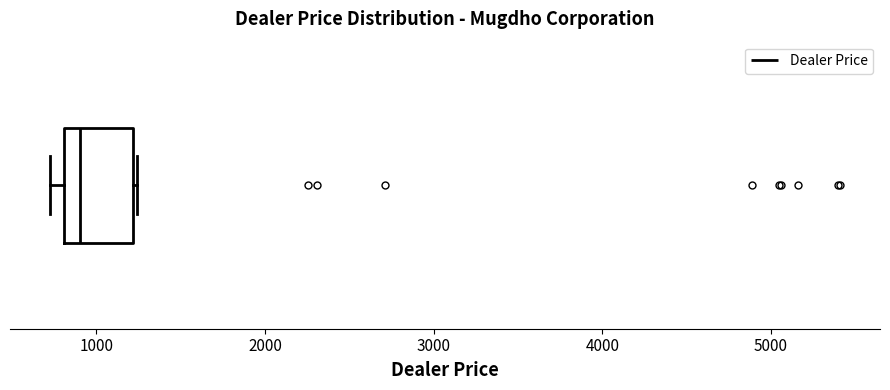

Read this box plot against the x-axis: the position of the median line, the range covered by the box, and the ends of both whiskers. The values are not printed on the chart, so give them approximately, as read against the axis.

median 900, box 800 to 1200, whiskers 700 to 1200